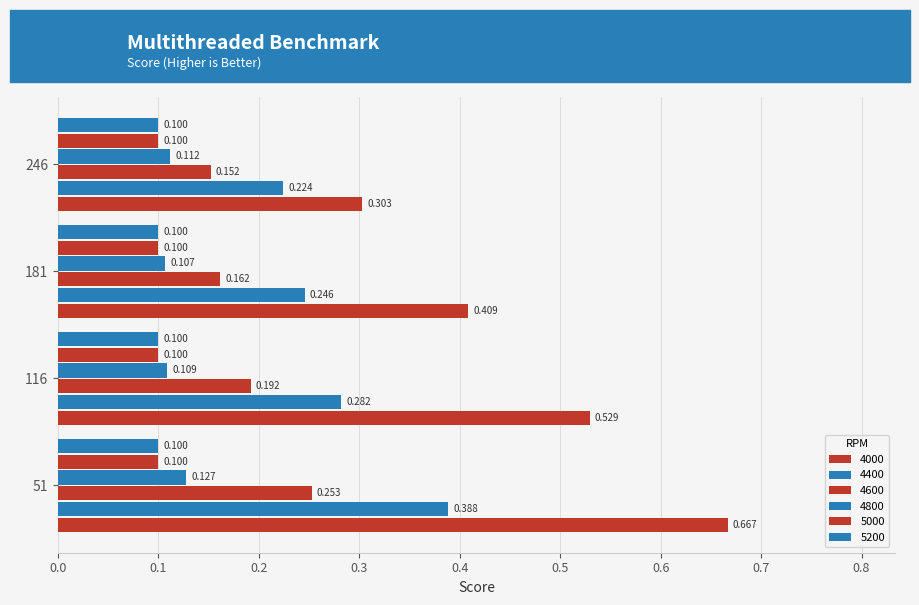

What is the sum of the 4600 values at 51 and 181?

0.4